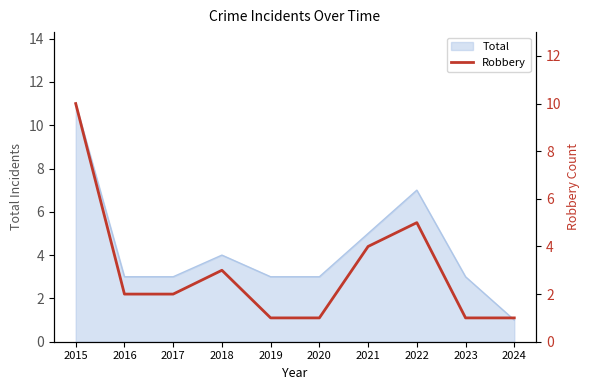

What is the change in value from 2019 to 2022?

+4